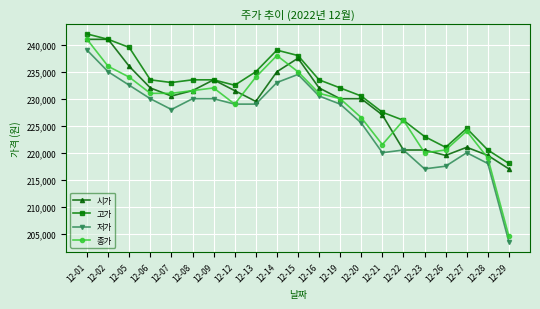

Does the chart have visible grid lines?

Yes